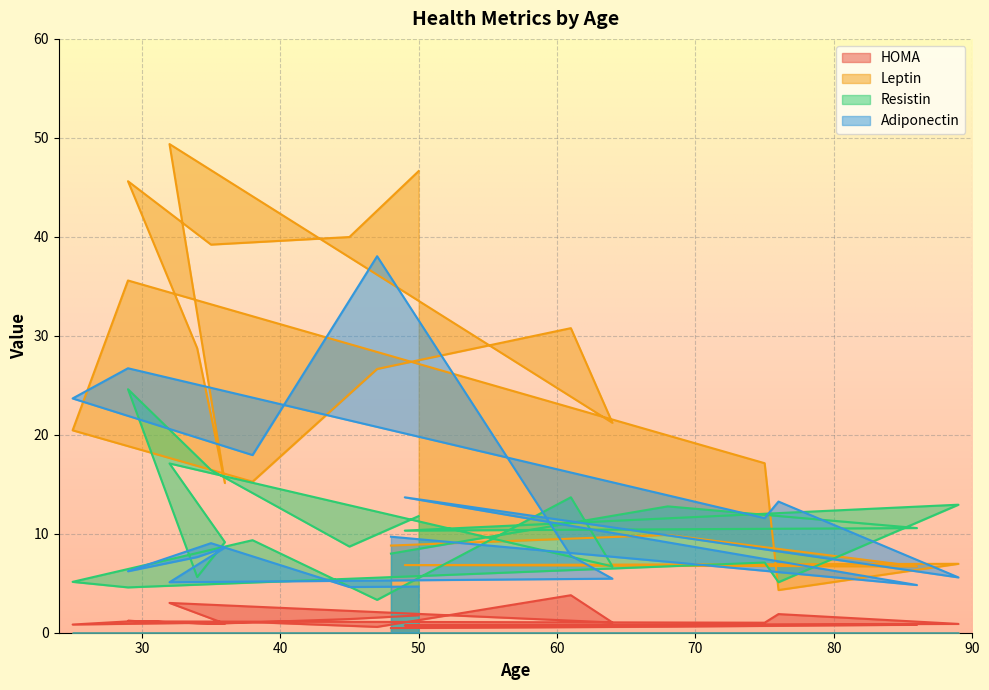

What is the label of the 15th point from the right?

76